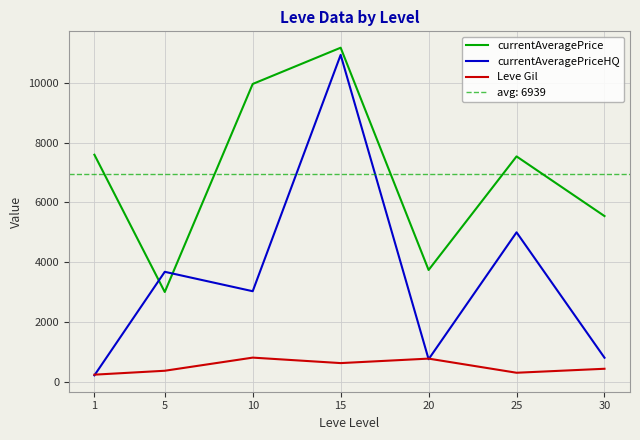

Which category has the highest value in the currentAveragePrice series?

15